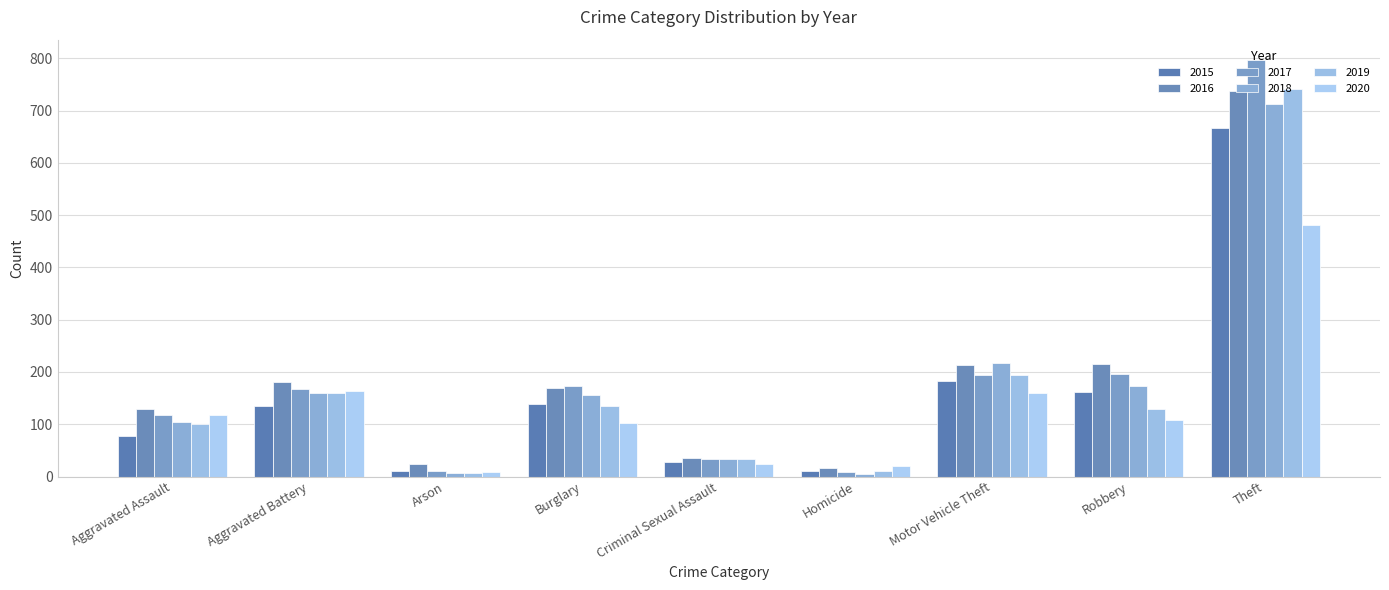

Which series has the largest range (max minus min)?

2017